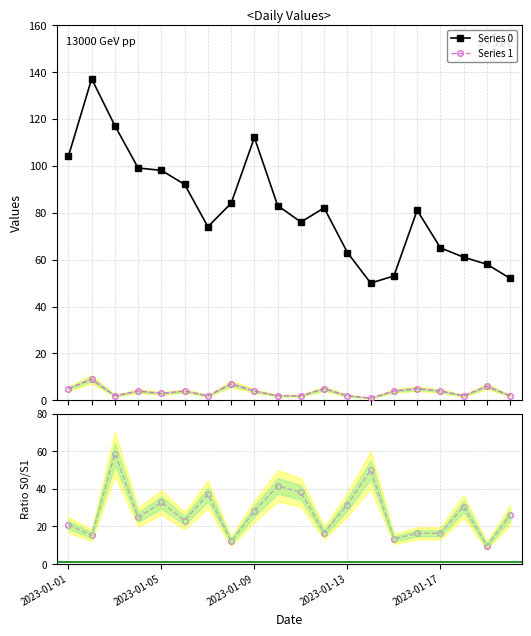

Is this an area chart (filled region under the line)?

No